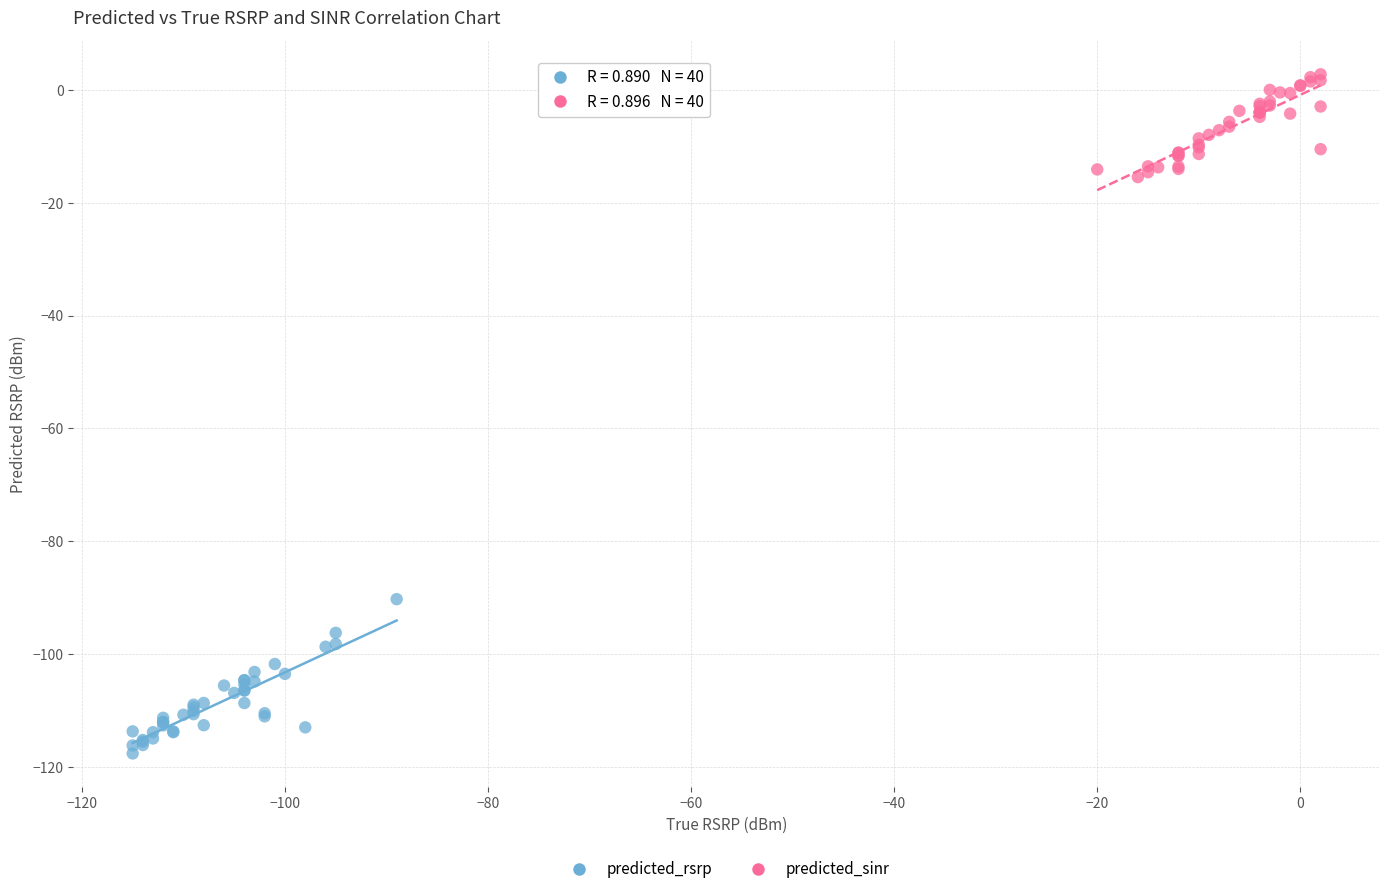

What are all the series names shown in the legend?

predicted_rsrp, predicted_sinr